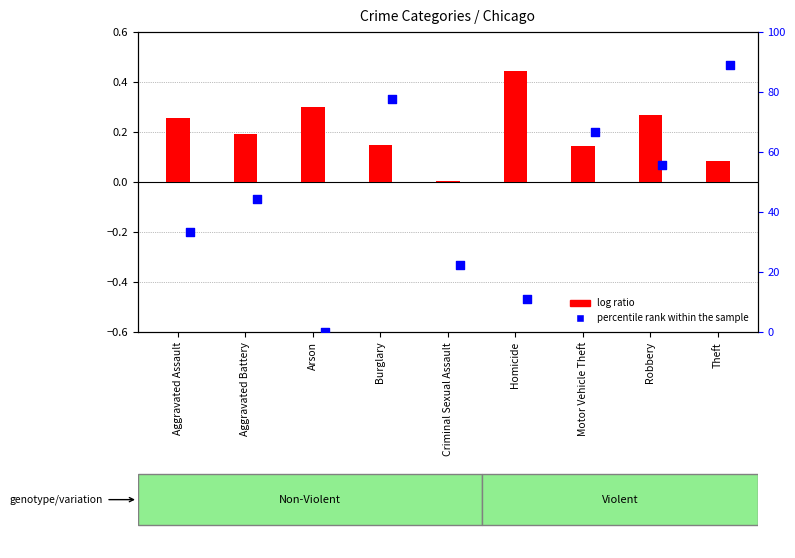

What are all the series names shown in the legend?

log ratio, percentile rank within the sample